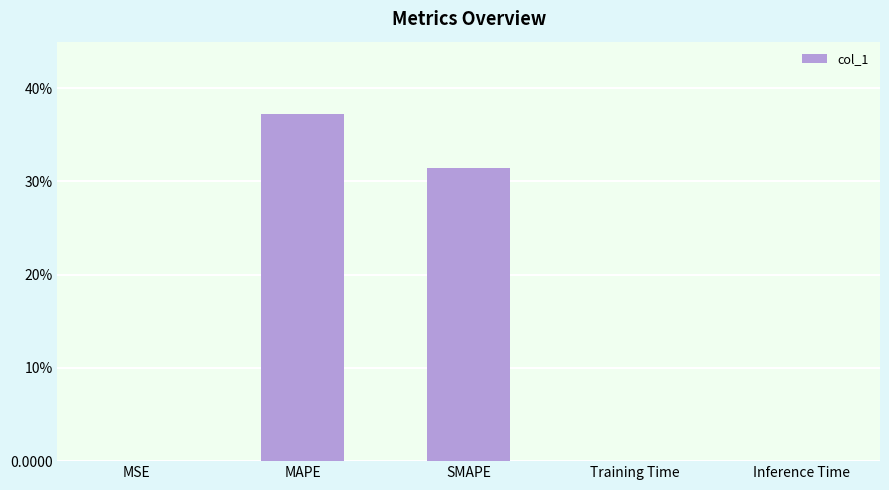

What is the difference between the values at MAPE and SMAPE?

5.9